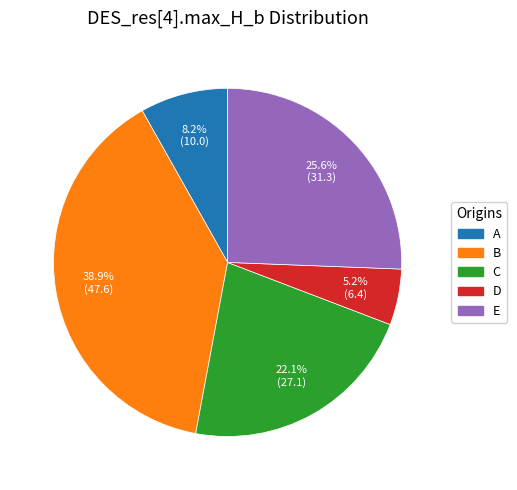

How much of the chart is everything except A?

91.8%